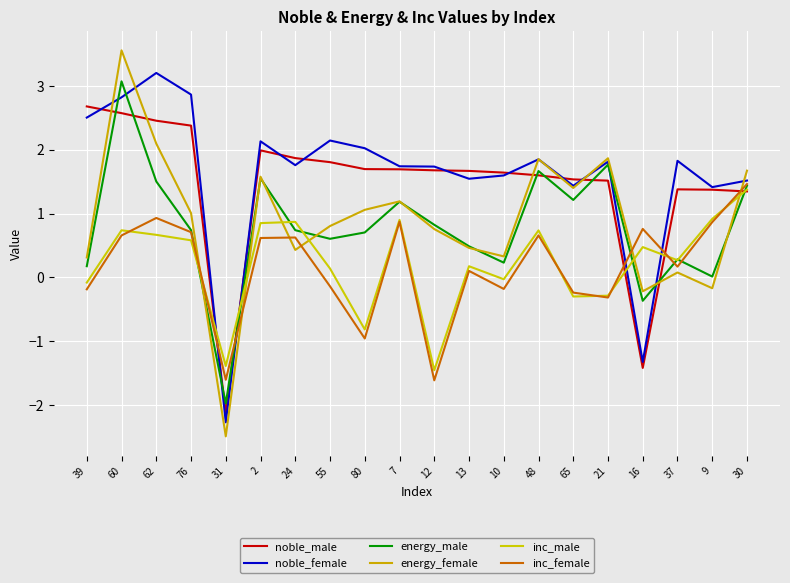

How many data points in noble_female are less than 1?

2